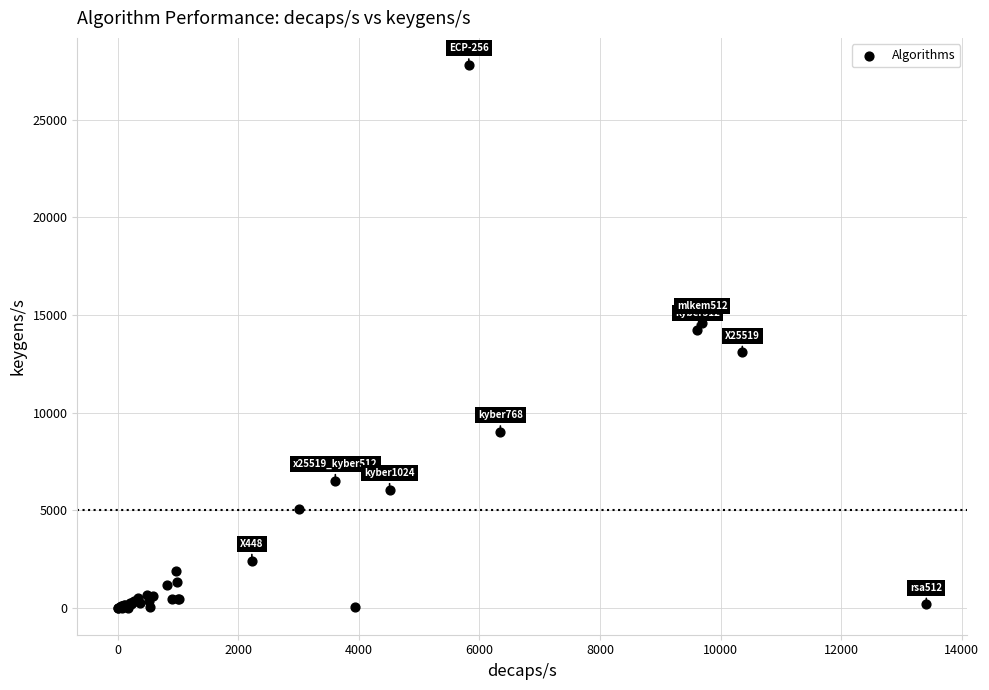

What Y value in the scatter plot is closest to 13908?

14233.3